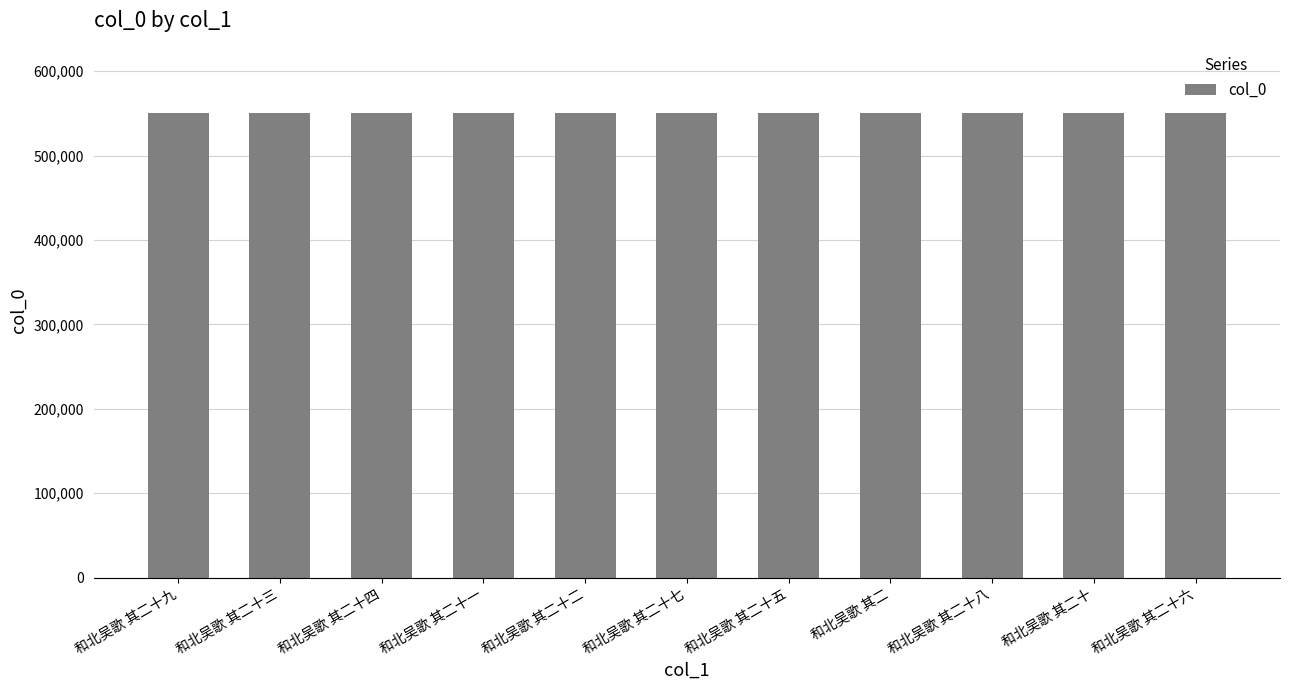

Is it true that the value at 和北吴歌 其二十五 is 244108?

False